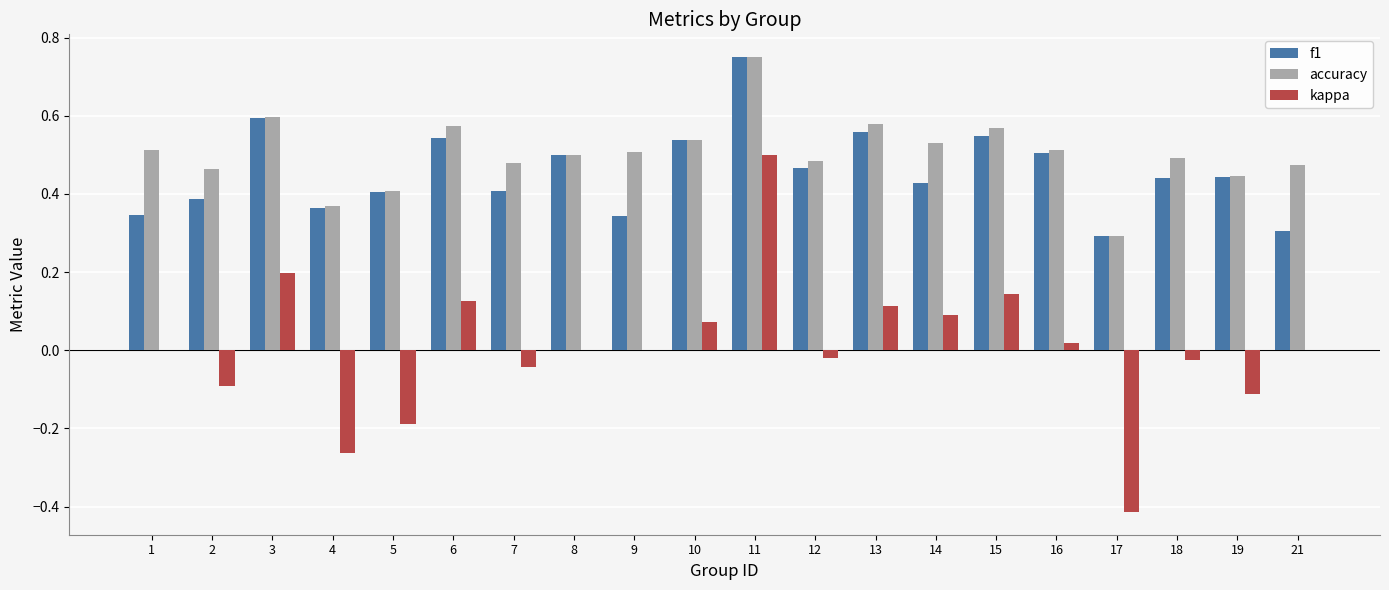

How many groups of bars are there?

20